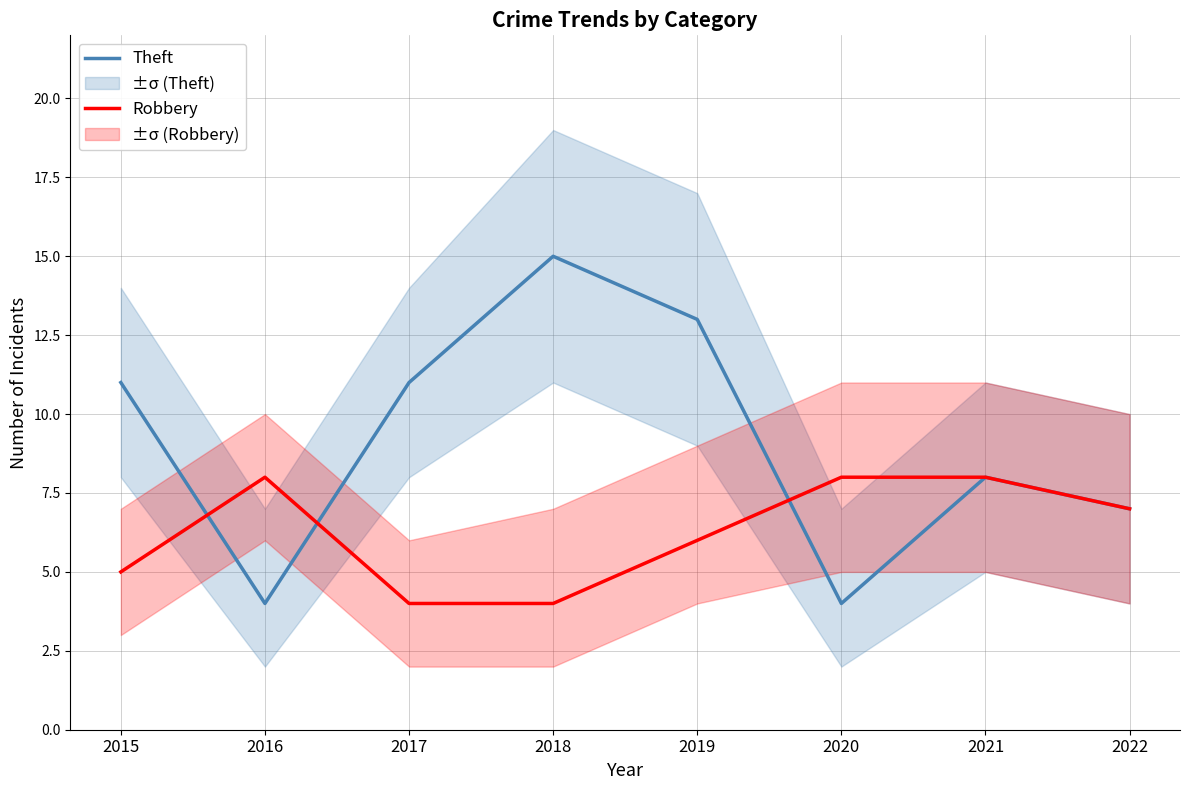

The value of Theft at 2021 is 10. True or false?

False